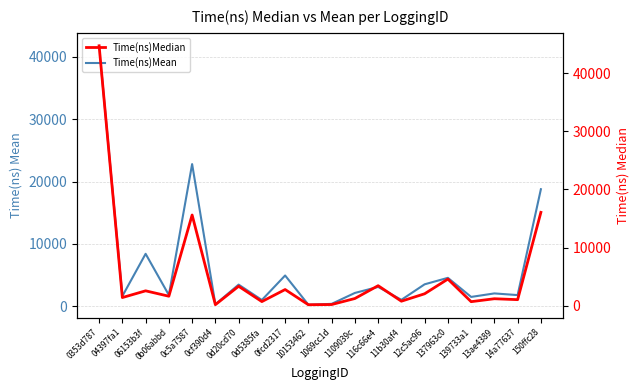

Between which two adjacent categories do Time(ns)Median and Time(ns)Mean first intersect?

0353d787 and 04397fa1